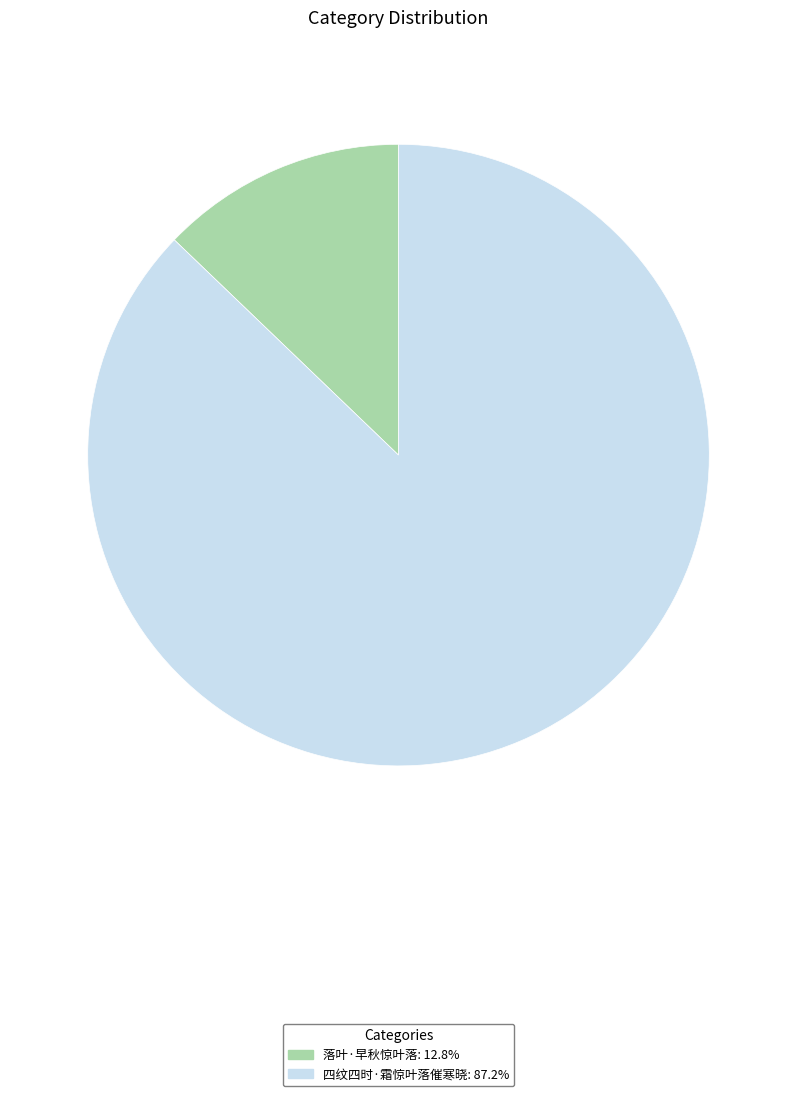

Which slice is the smallest?

落叶·早秋惊叶落